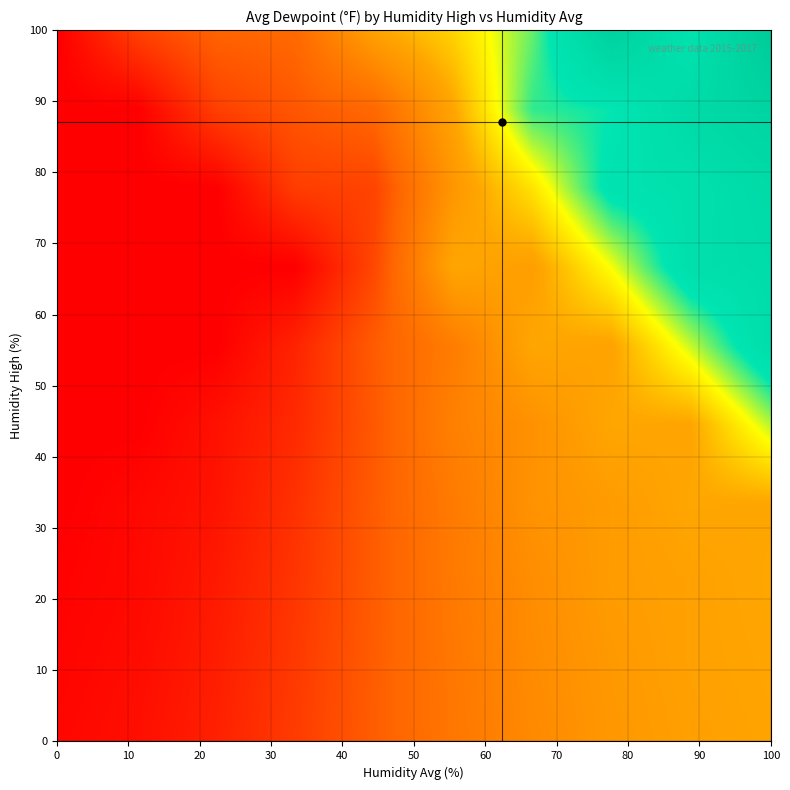

Which series has the largest total across all categories?

HumidityHigh_bins